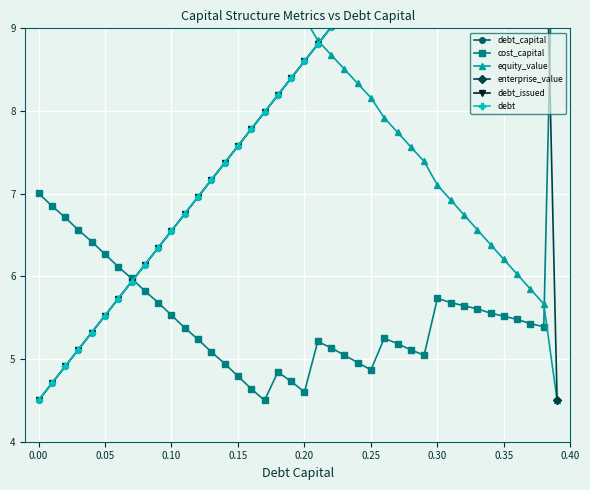

Does the chart have visible grid lines?

Yes